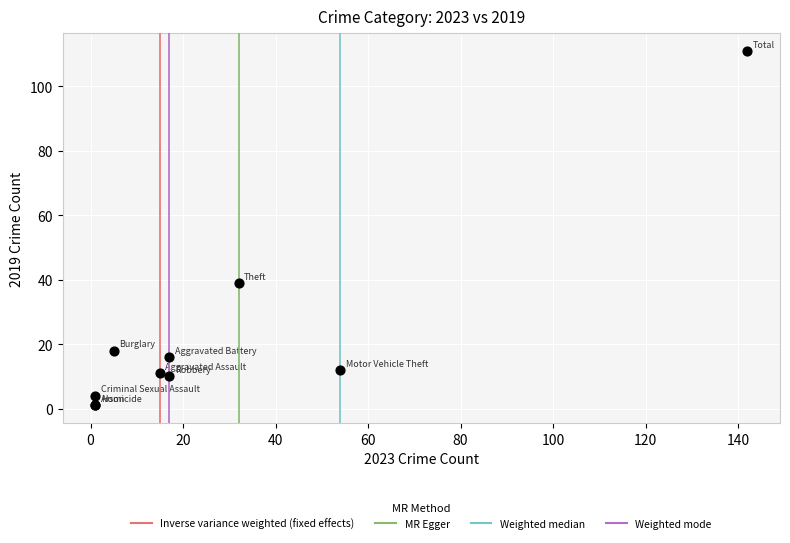

What Y value in the scatter plot is closest to 56?

39